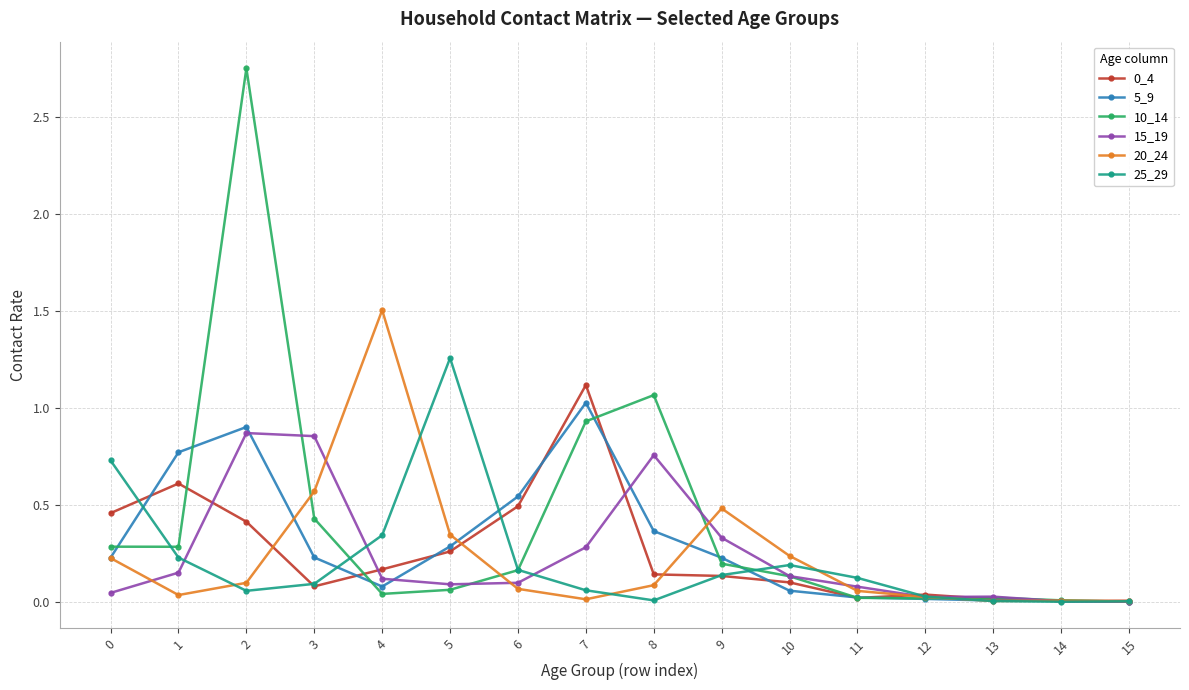

What is the difference between the maximum and minimum values in the 20_24 series?

1.5